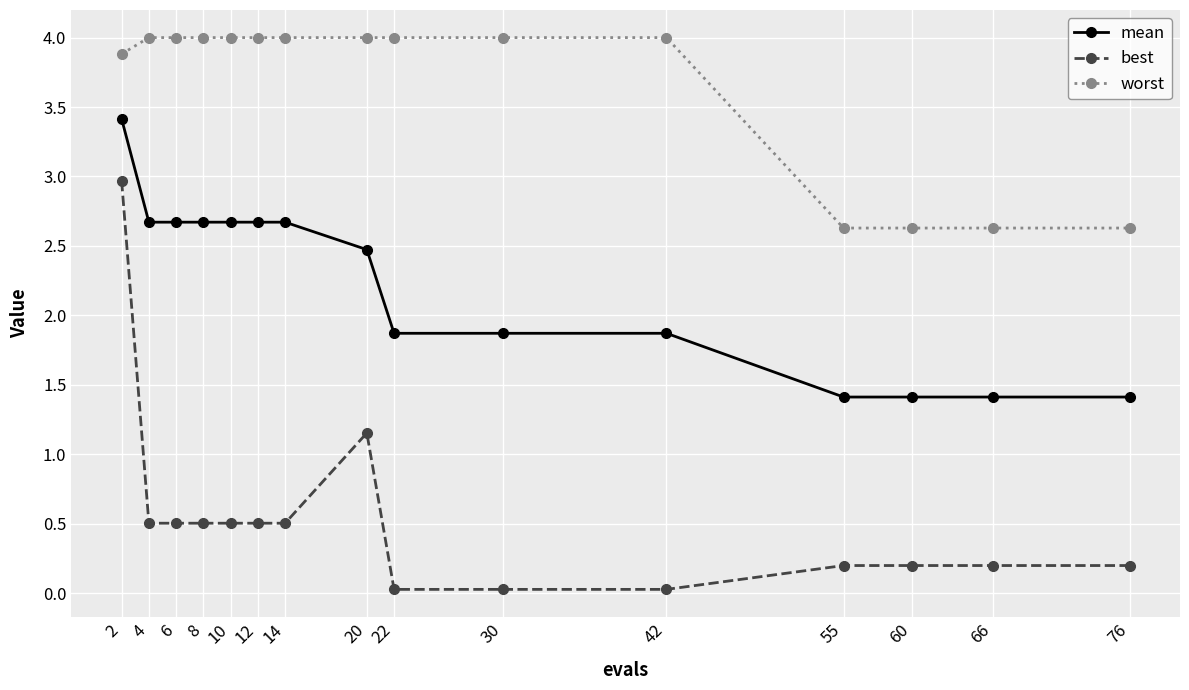

What are all the series names shown in the legend?

mean, best, worst